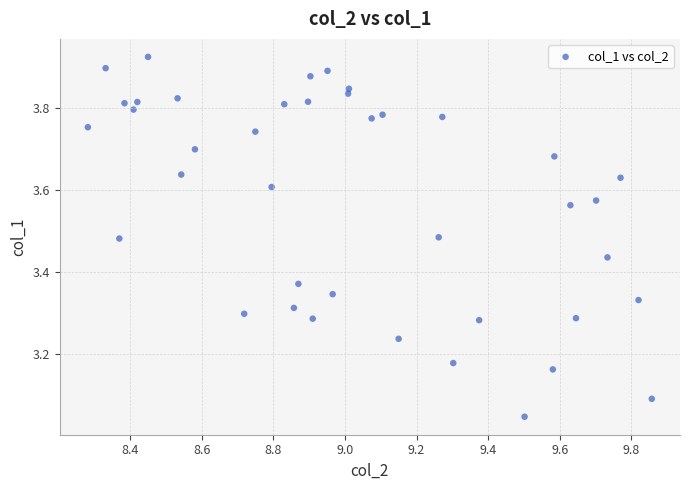

What is the range of Y values (max minus min)?

0.9